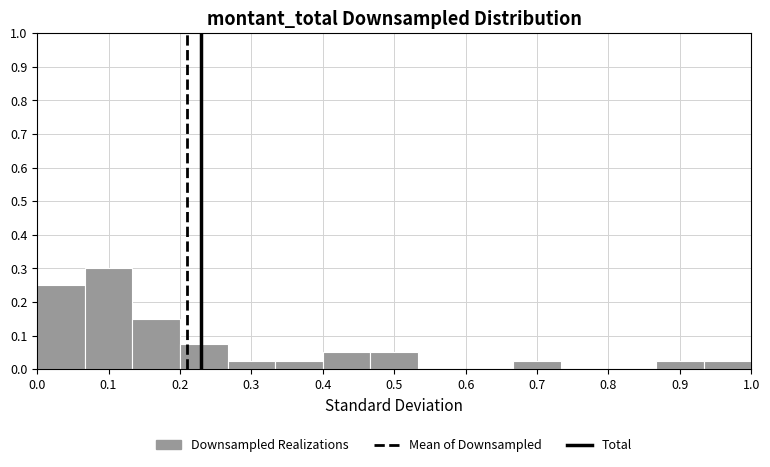

Over which range of the x-axis is the bar tallest?

0.07 to 0.13